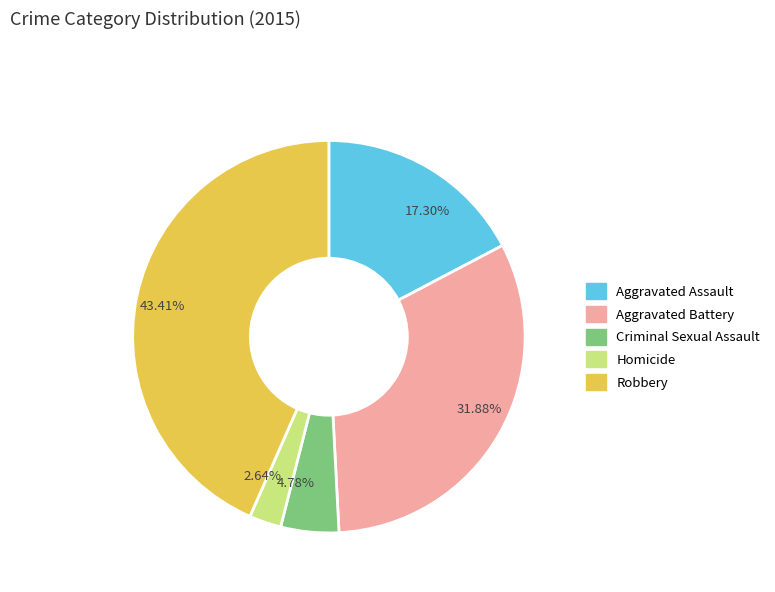

Between 31.88% and 2.64%, which is larger?

31.88%